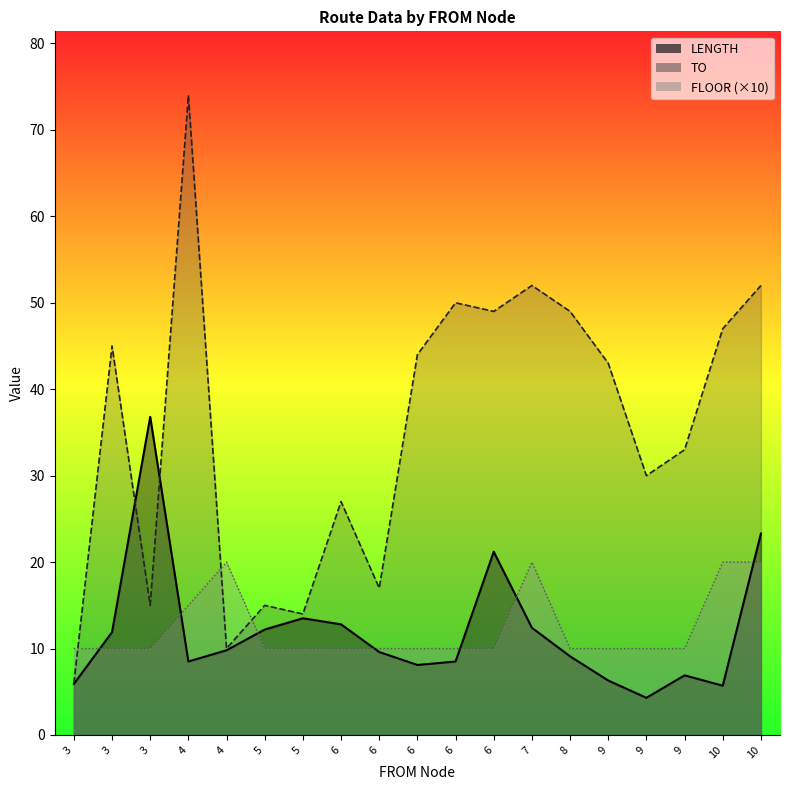

What is the difference between the maximum and second lowest values in the FLOOR series?

10.0